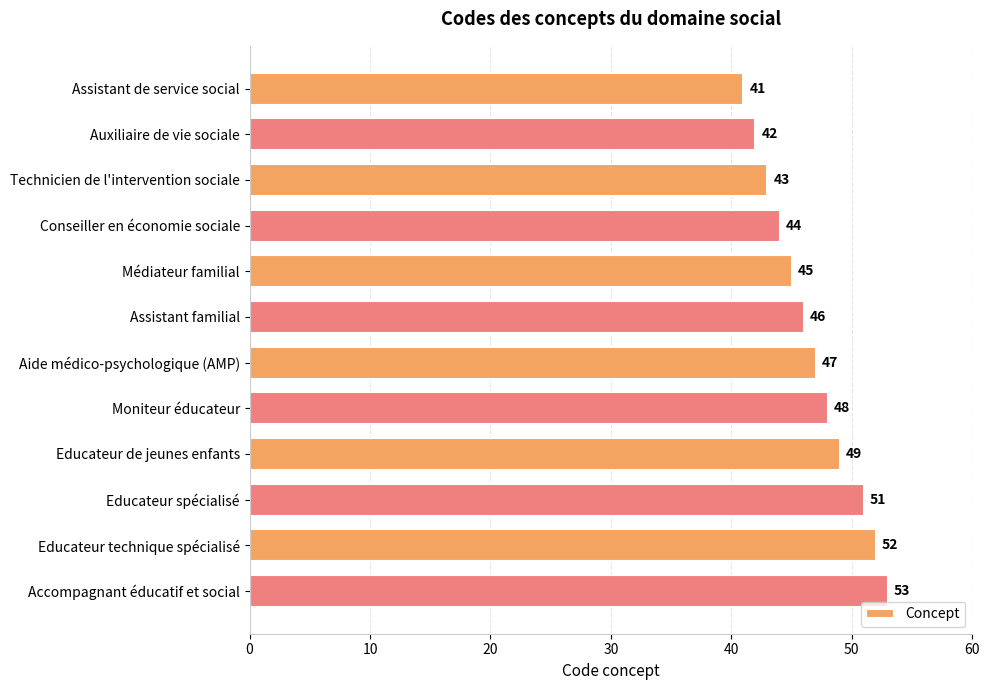

What is the change in value from Conseiller en économie sociale to Médiateur familial?

+1